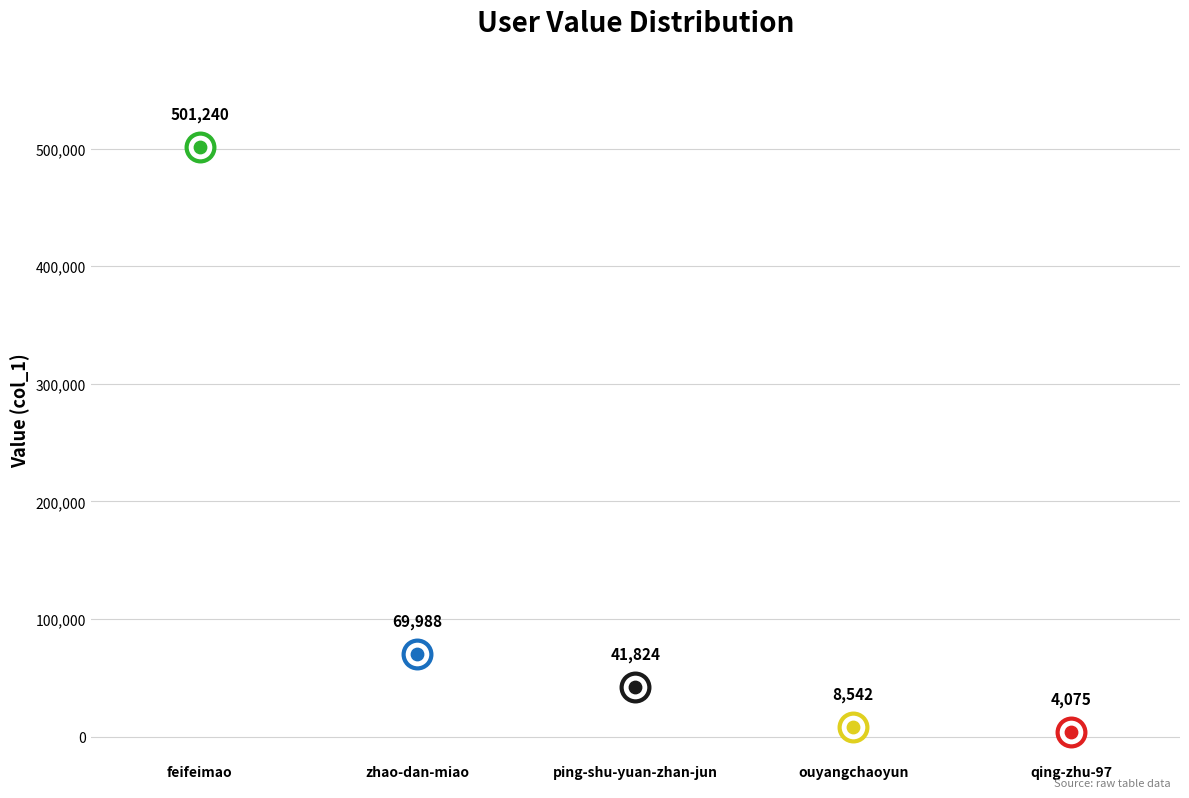

What is the ratio of the value at qing-zhu-97 to the value at zhao-dan-miao?

0.1